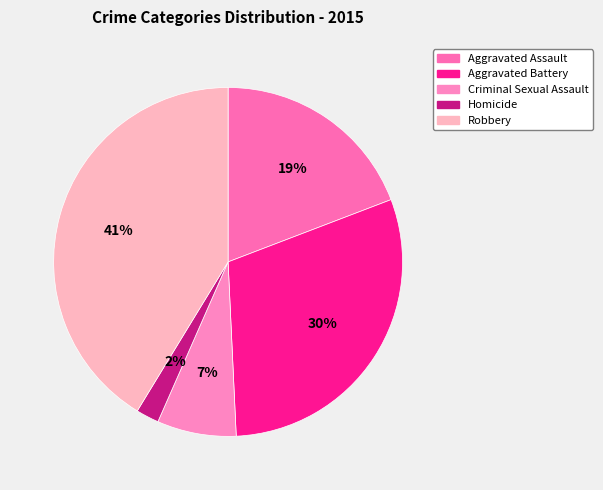

The Aggravated Assault slice represents 12% of the pie. True or false?

False